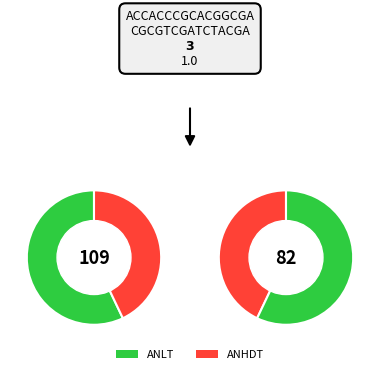

What percentage is the ANHDT slice, to the nearest percent?

43%